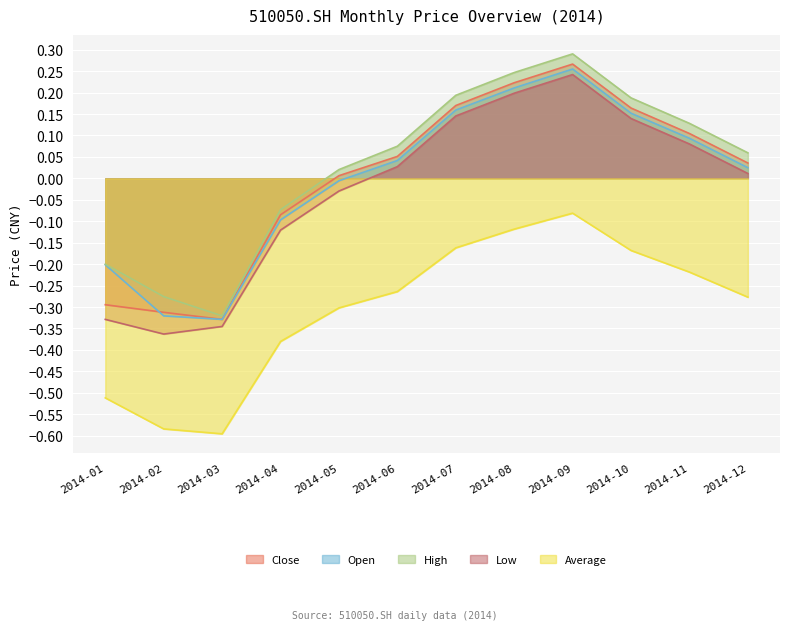

Between 2014-12 and 2014-03, which is larger?

2014-12